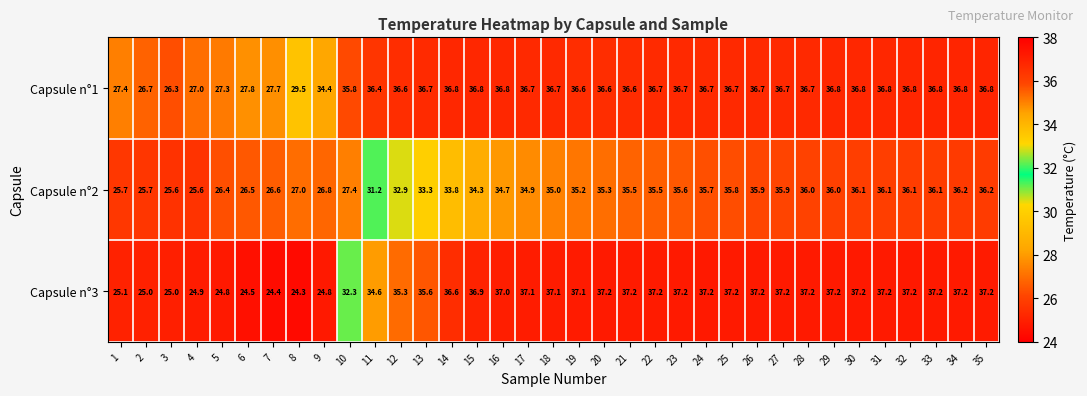

What is the lowest value of the Capsule n°2 series?

25.6